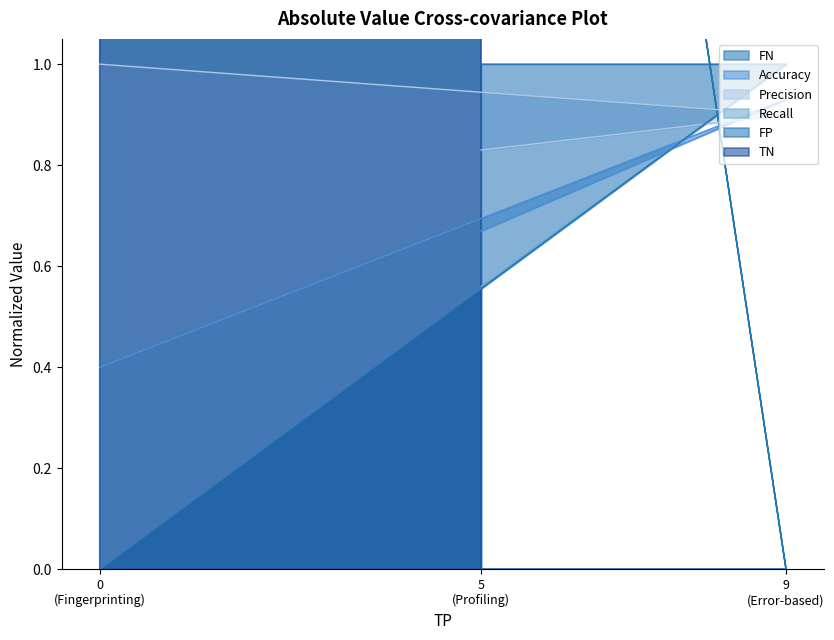

What is the value of the Accuracy point at the 2nd from the left?

0.9